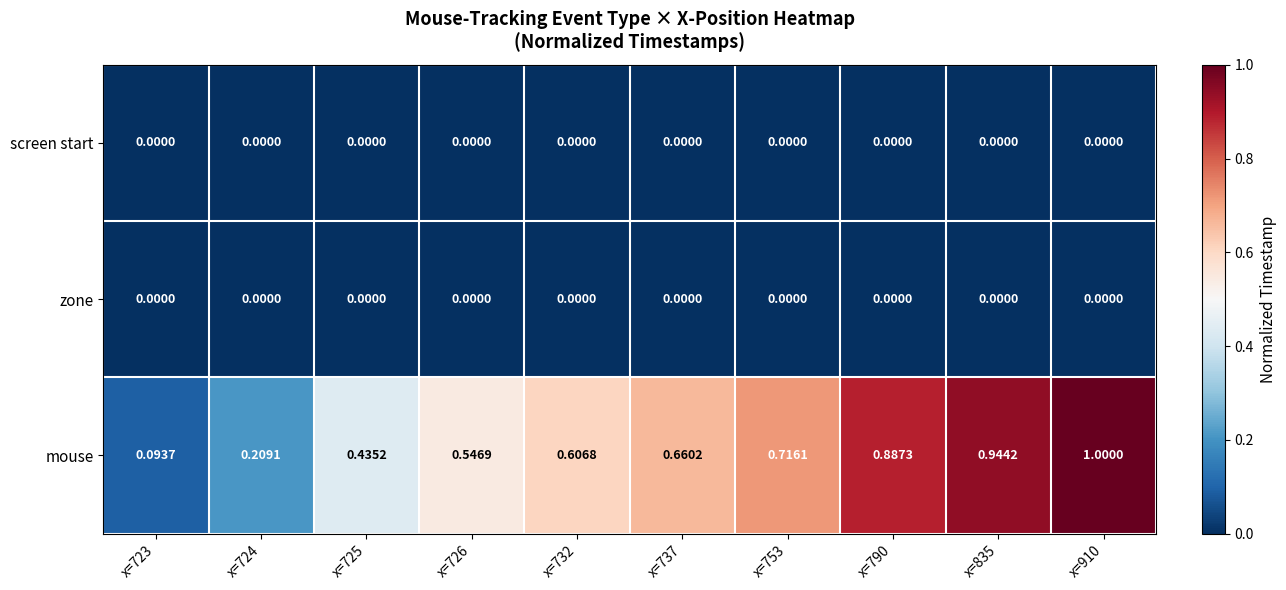

At how many categories does at least one series exceed 0?

10